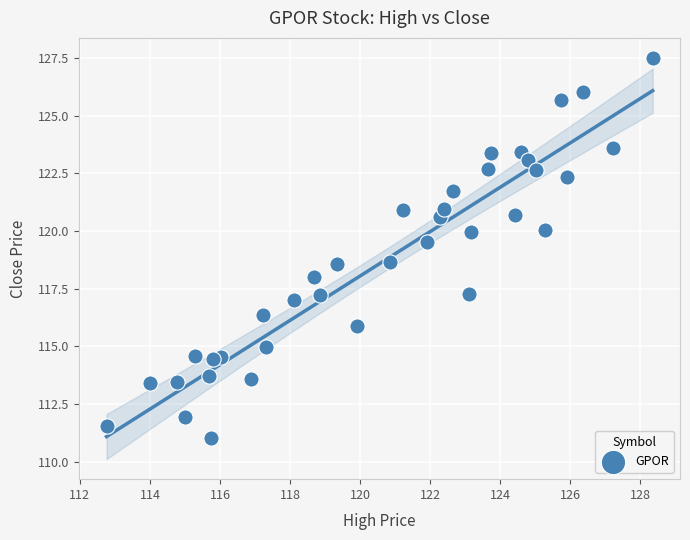

What is the range of Y values (max minus min)?

16.5